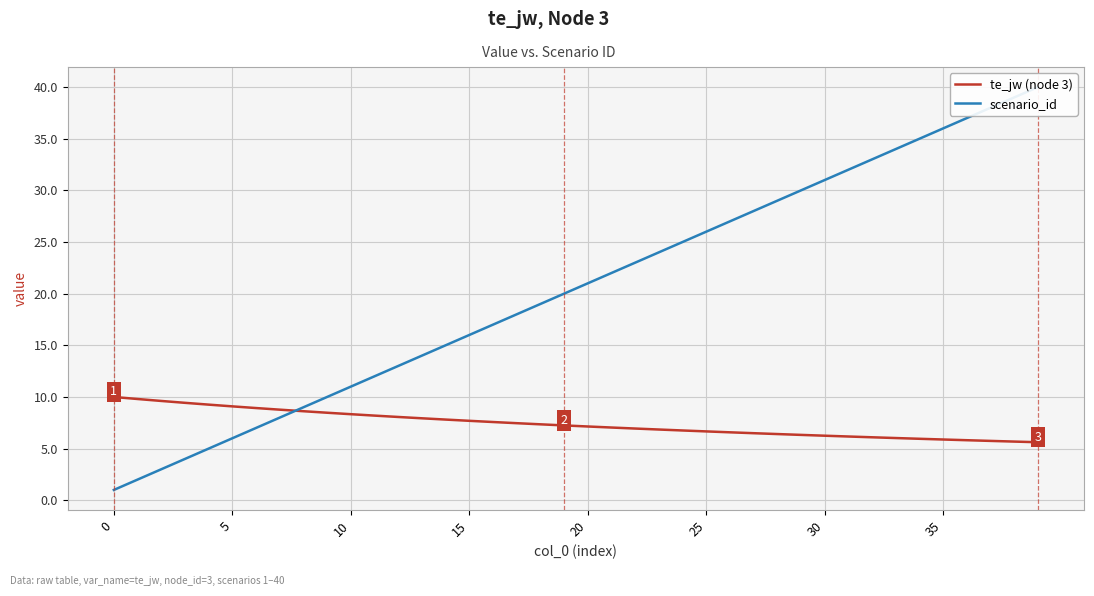

What is the maximum value shown in the chart?

40.0